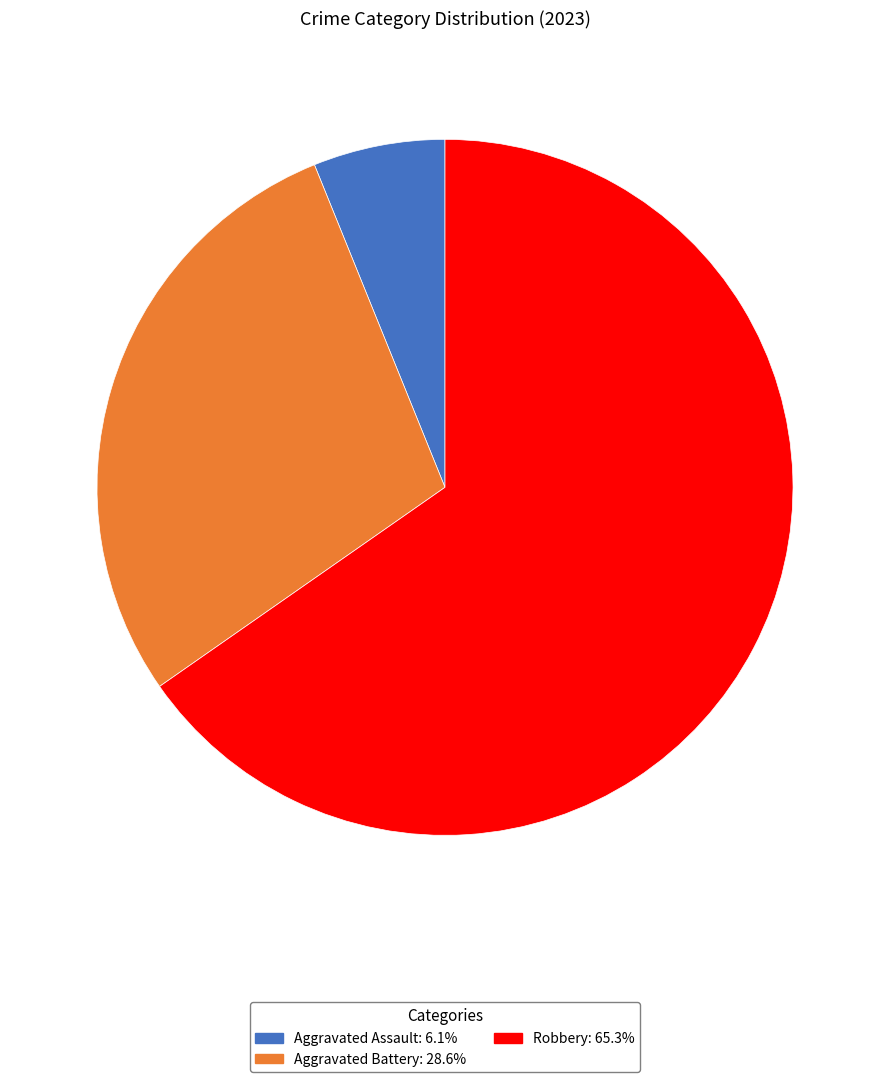

How many segments does this pie chart have?

3